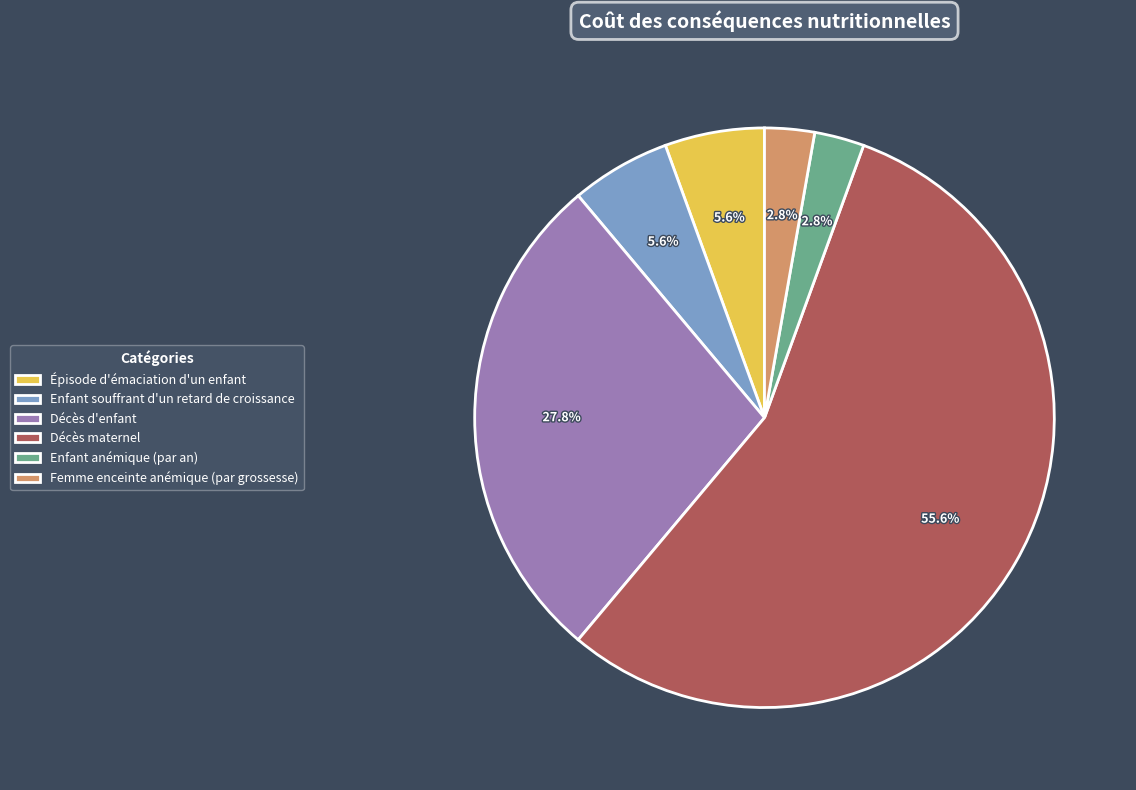

What is the majority slice?

Décès maternel